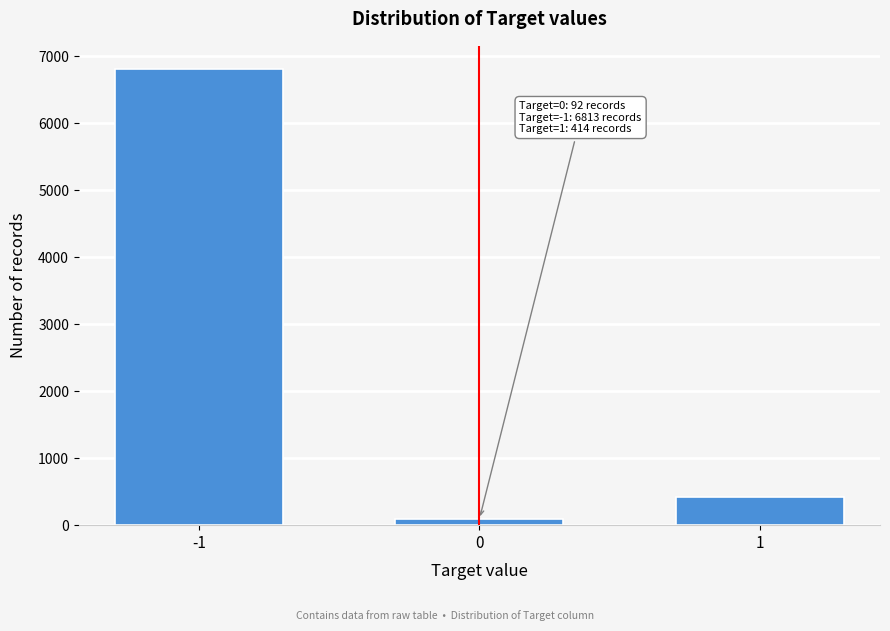

Reading right to left, list all the values displayed in this chart.

1=414	0=92	-1=6813